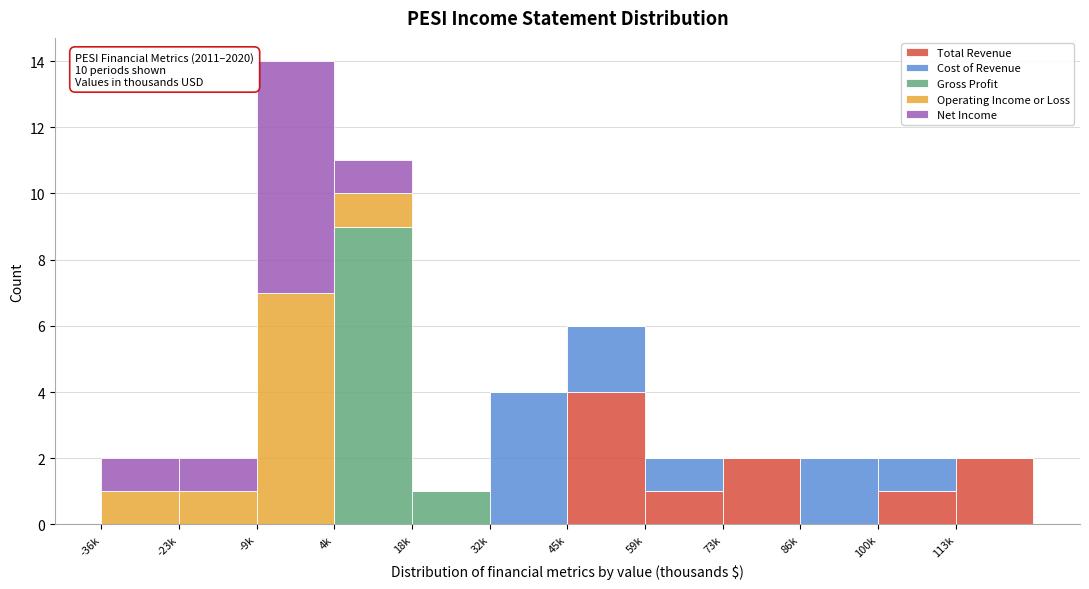

True or false: Total Revenue has a value of 0 at 4k.

True